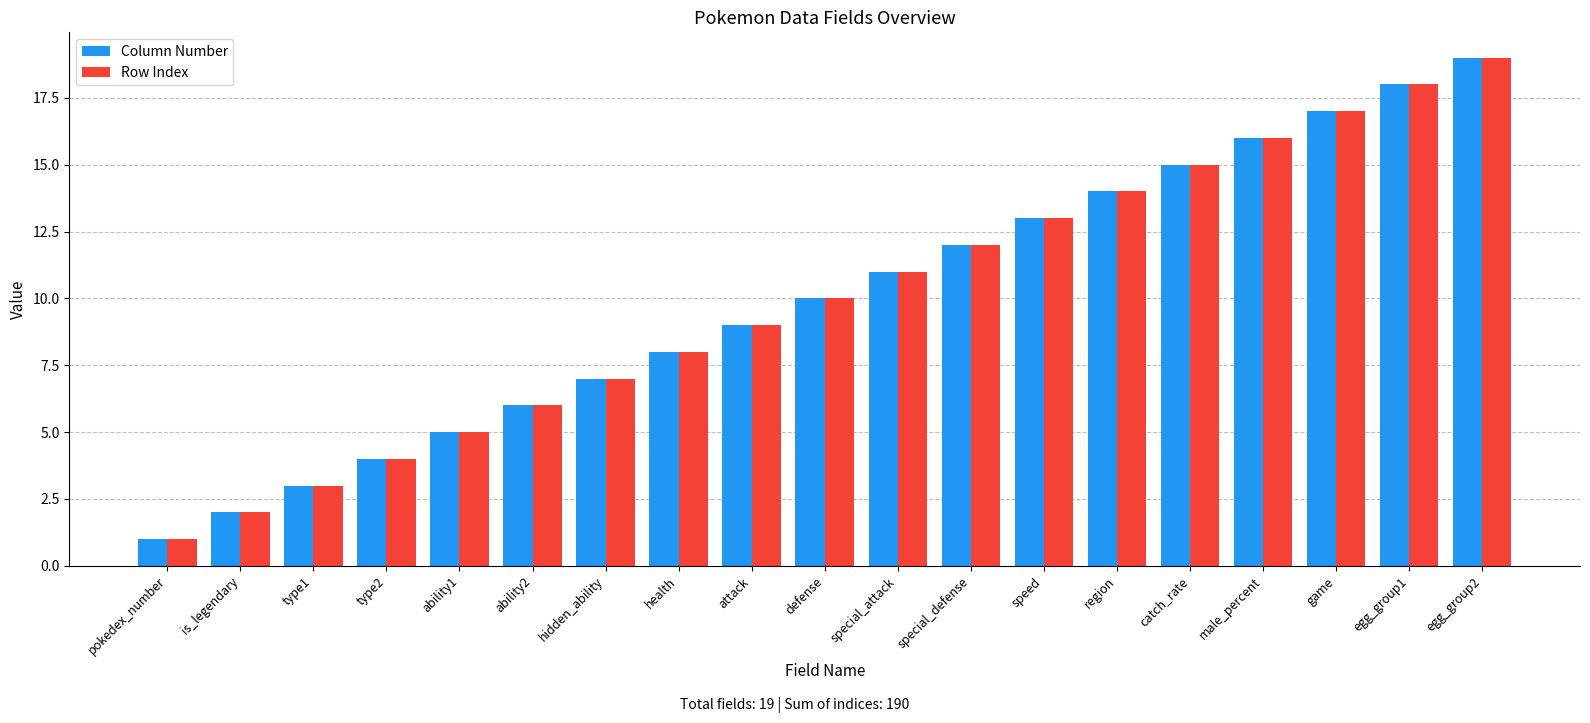

What is the lowest value of the Column Number series?

1